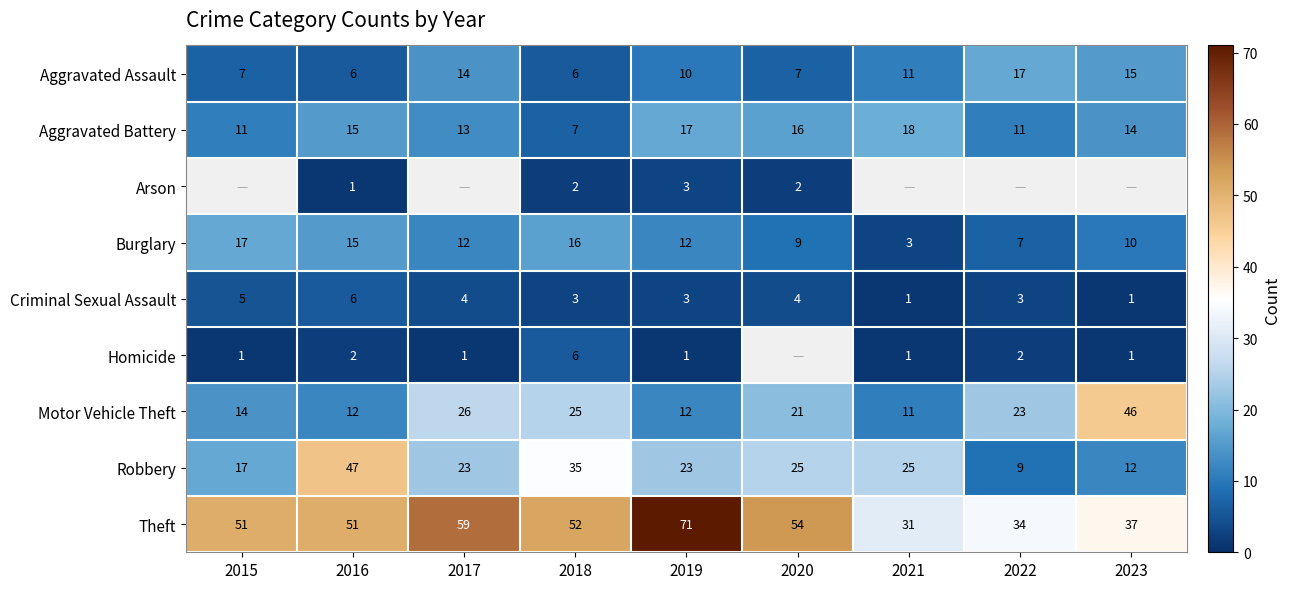

Where does the Aggravated Assault series first go above 10?

2017